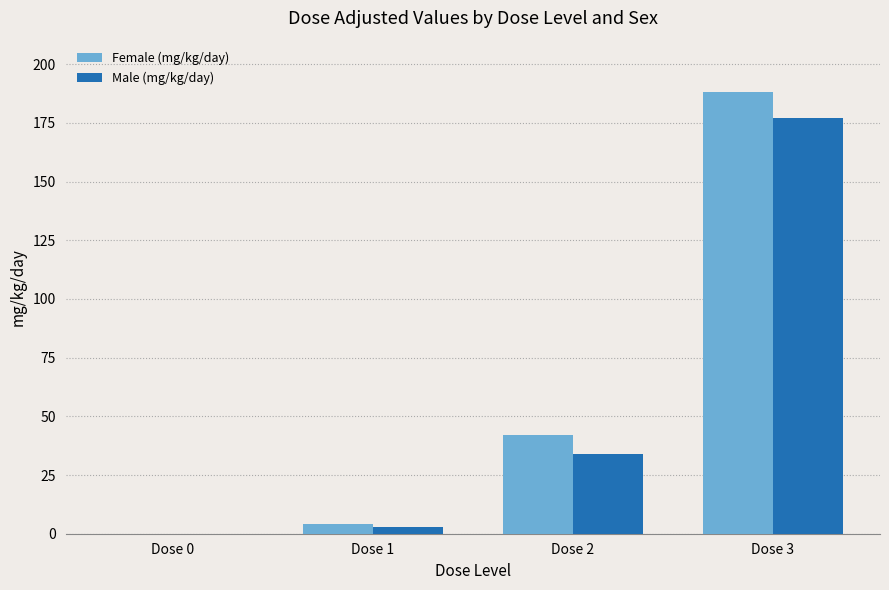

The value of Male (mg/kg/day) at Dose 3 is 177. True or false?

True